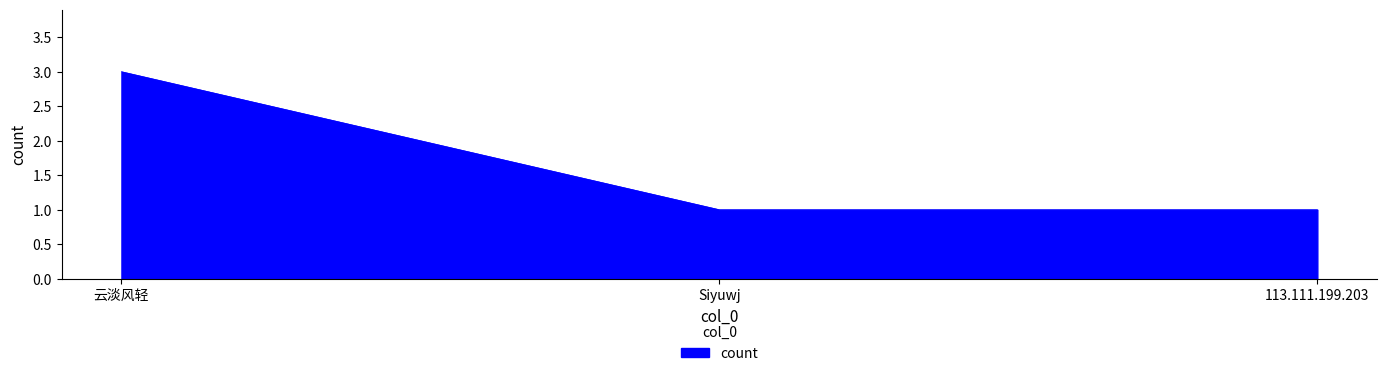

Is it true that the value at 云淡风轻 is 3?

True